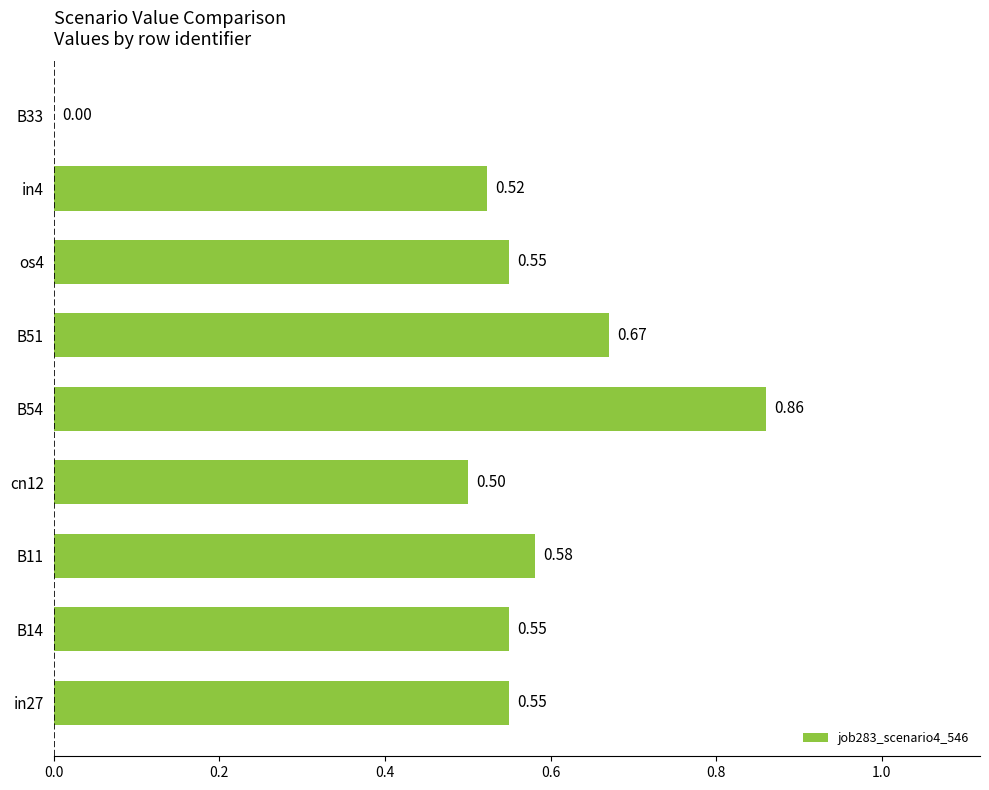

Between B11 and B33, which is larger?

B11